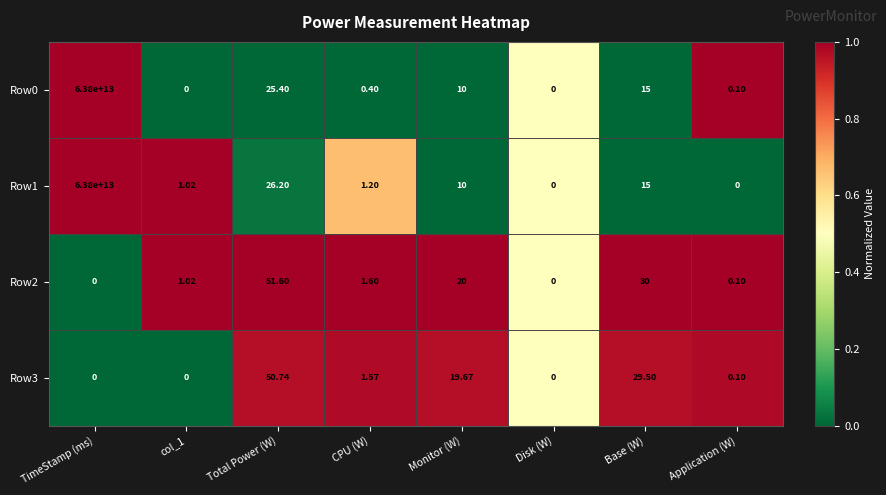

At which label is Row2 closest to 25?

Monitor (W)